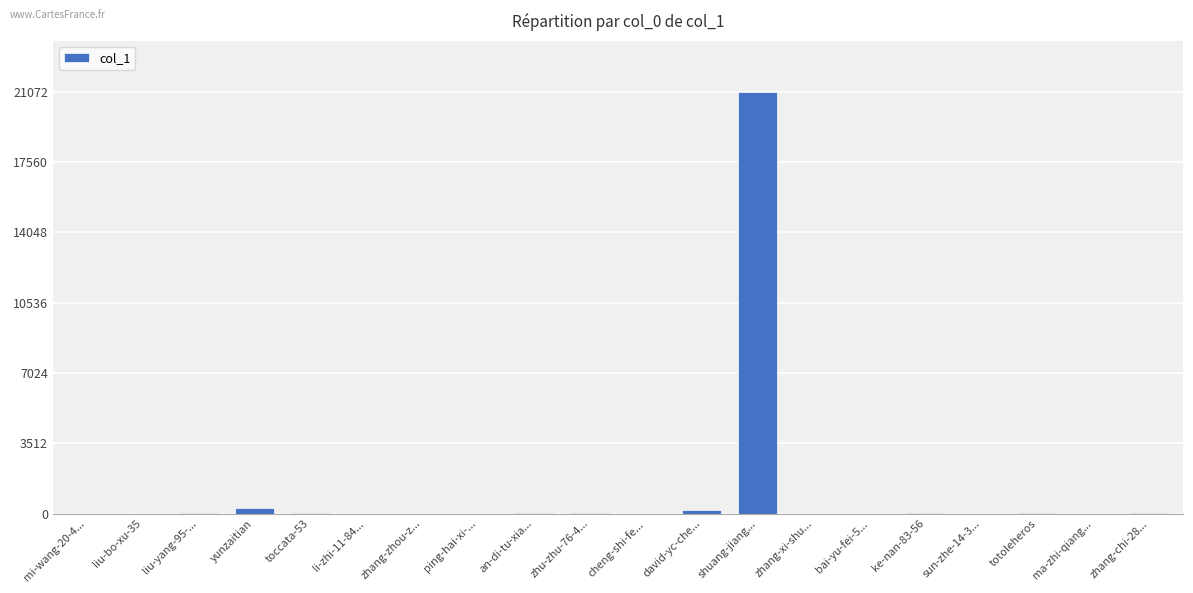

How many data points does each series have?

20